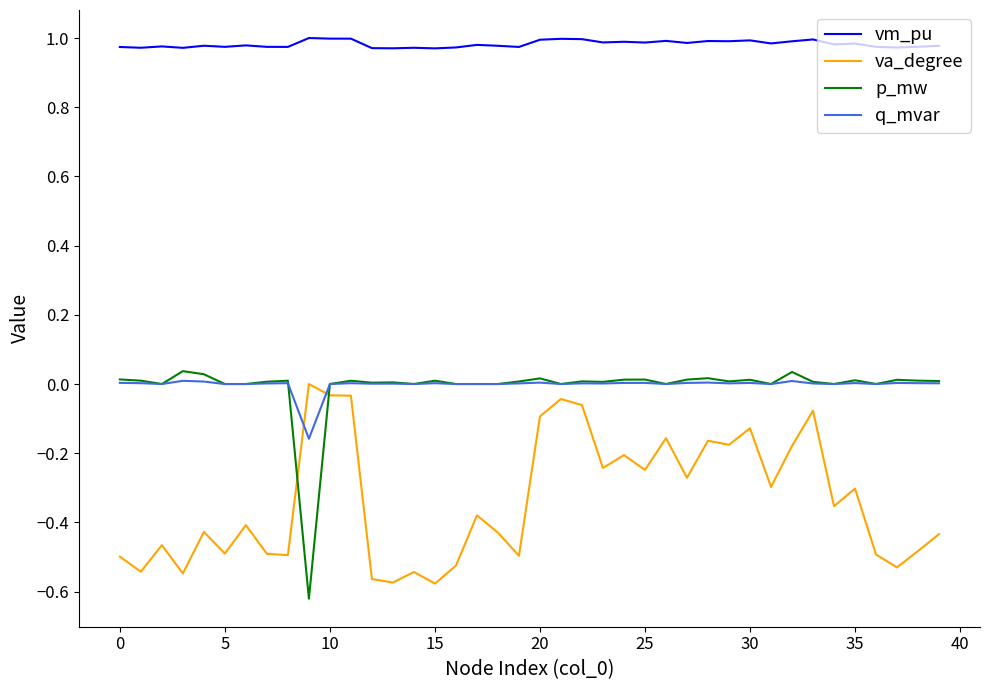

Which series has the largest total across all categories?

vm_pu